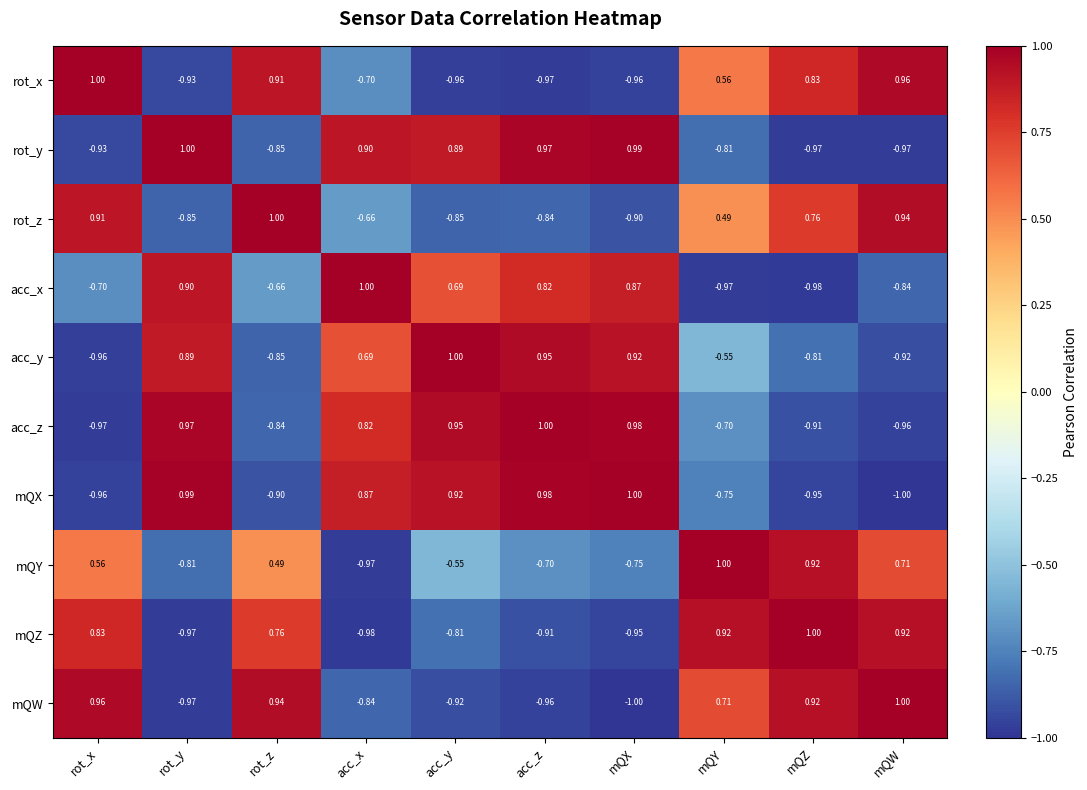

At which category is the sum across all series the highest?

acc_y